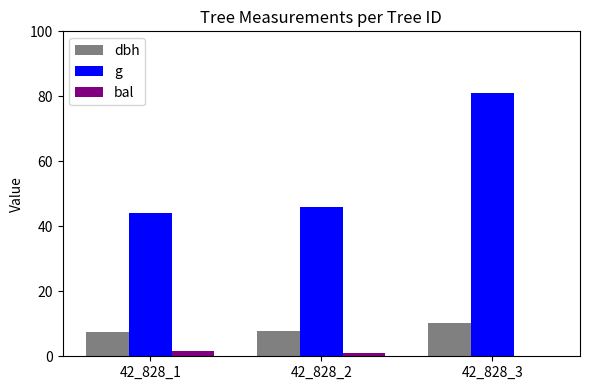

At which category is the sum across all series the highest?

42_828_3